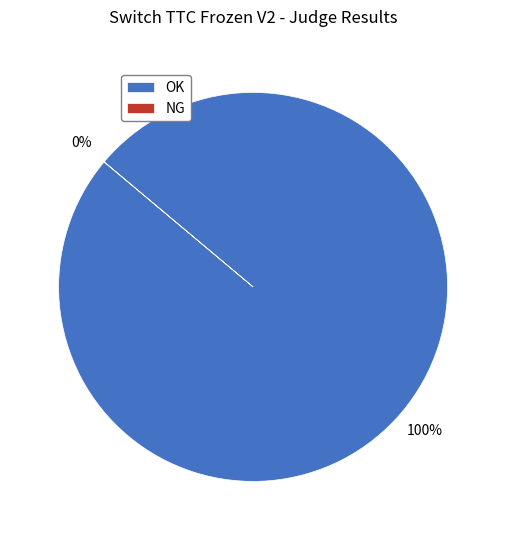

To the nearest percent, what is the difference between the NG and OK slice percentages?

100%